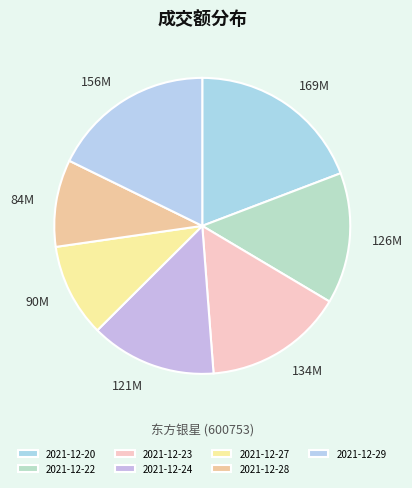

Is 2021-12-24 the majority of the pie?

No